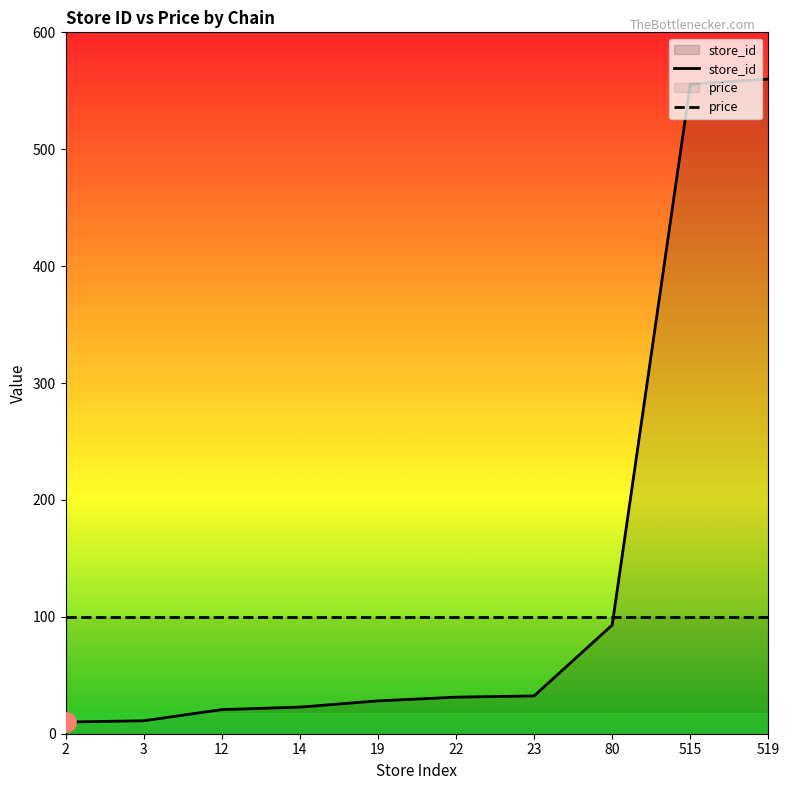

At which category is the sum across all series the highest?

519